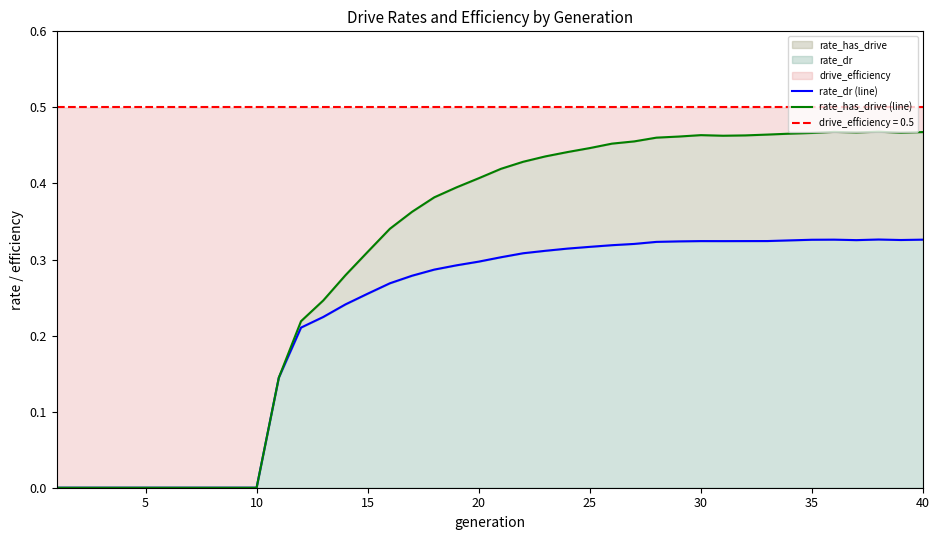

How many interior local valleys does the rate_has_drive (line) series have?

3